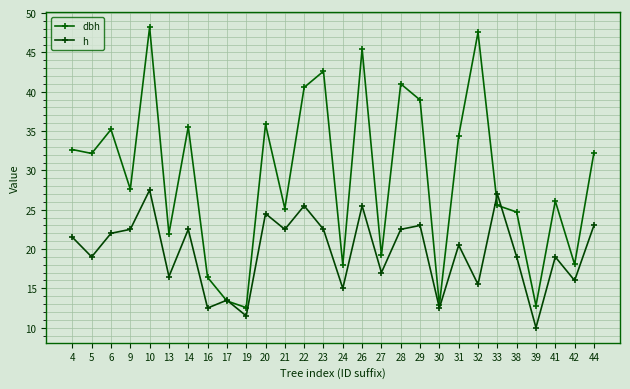

What value does the h series have at 30?

12.5